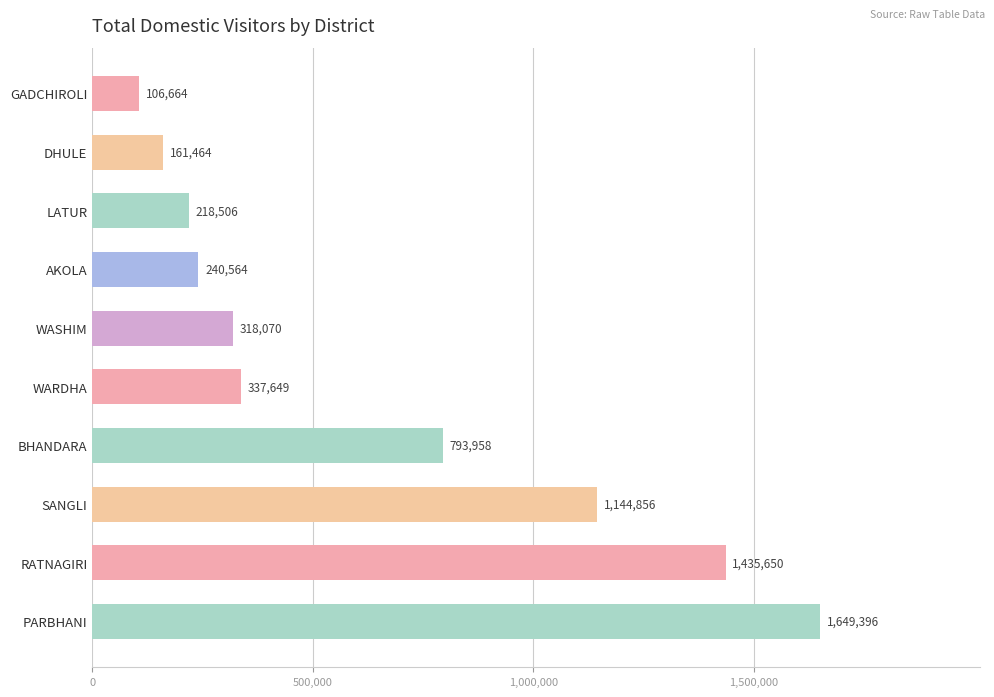

What is the label of the 8th bar from the bottom?

LATUR